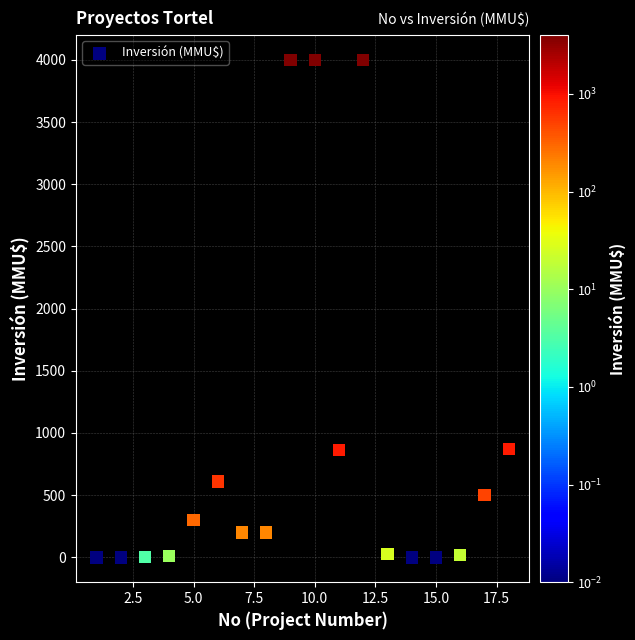

What is the range of X values (max minus min)?

17.0